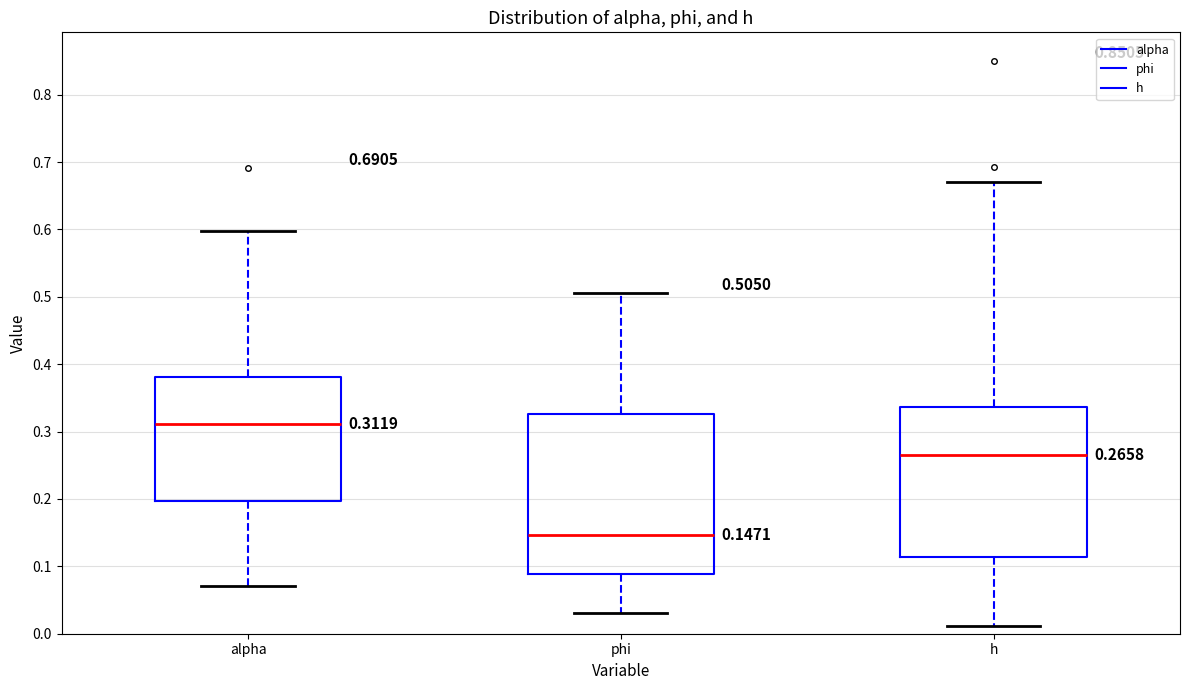

Which box has the highest median line?

alpha